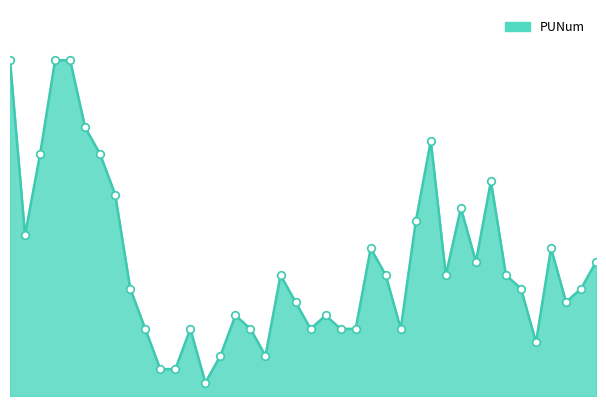

Does the chart have visible grid lines?

No